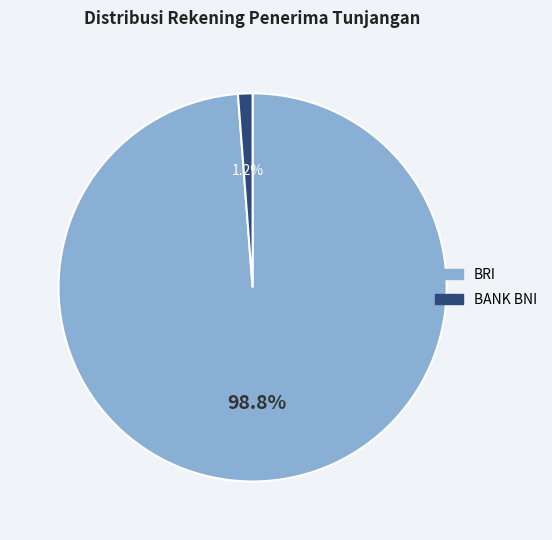

What is the largest slice in the pie chart?

BRI